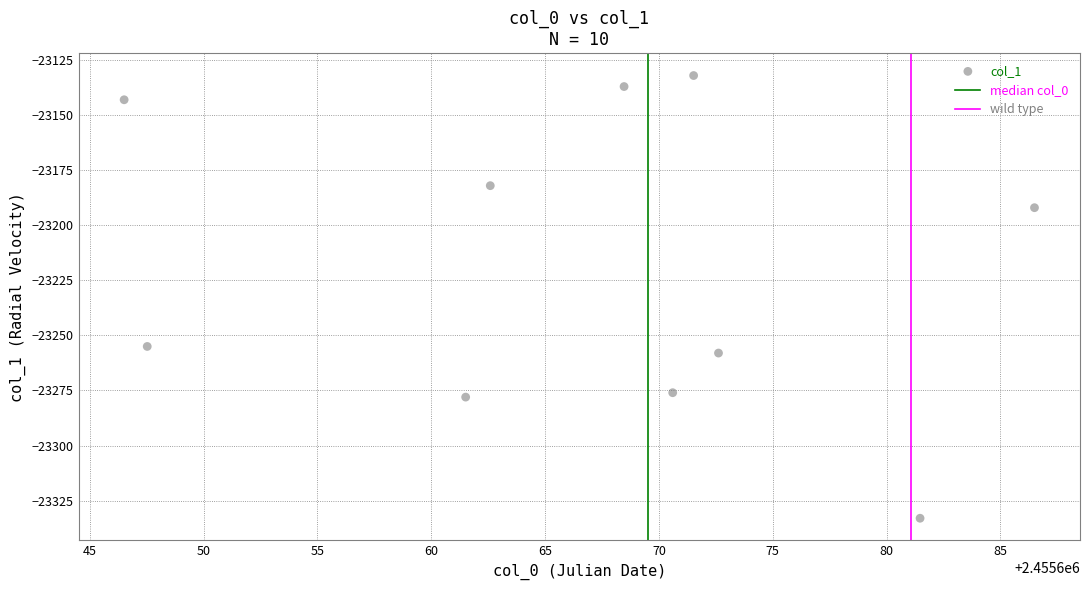

What Y value in the scatter plot is closest to -23232?

-23255